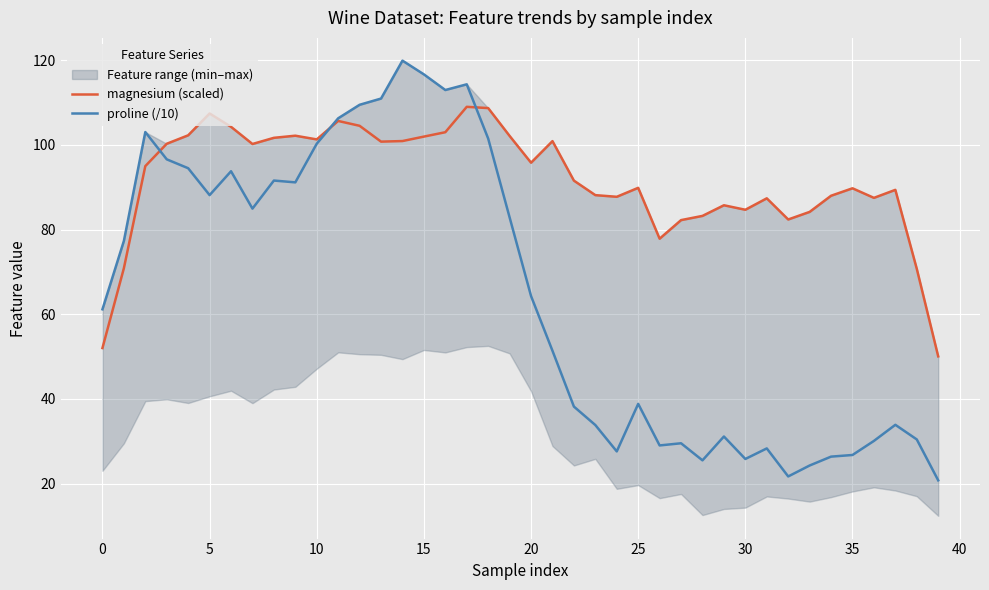

What is the sum of all magnesium (scaled) values?

3671.9